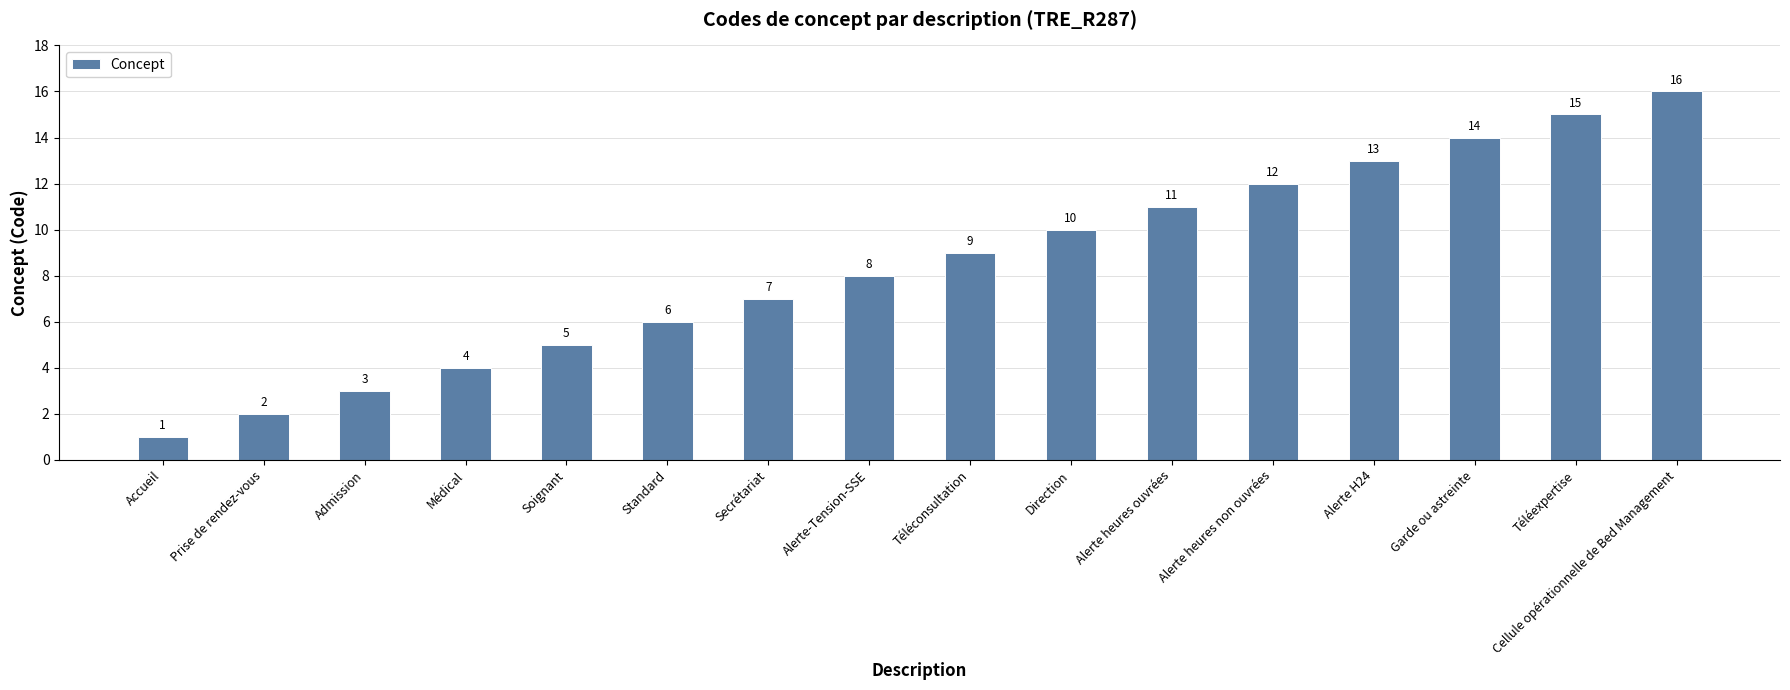

Reading left to right, extract all data points from this chart.

1	2	3	4	5	6	7	8	9	10	11	12	13	14	15	16